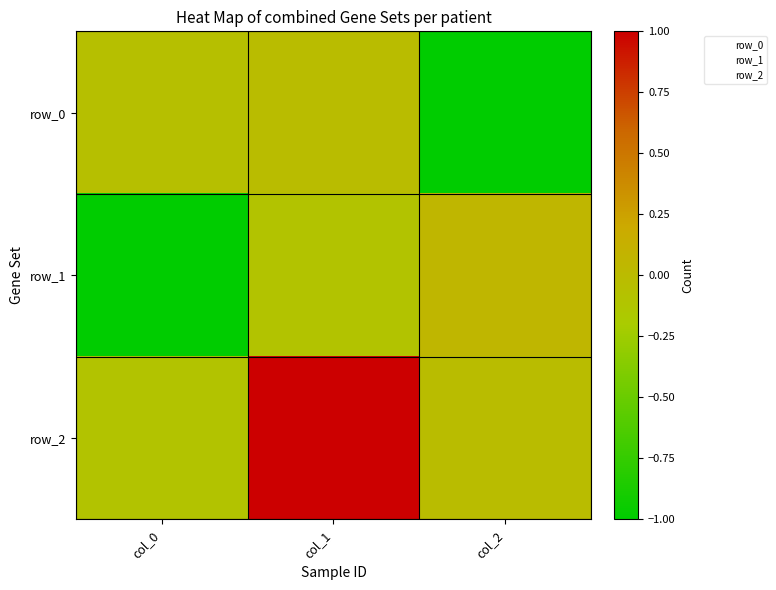

What is the average value of the row_2 series?

0.3